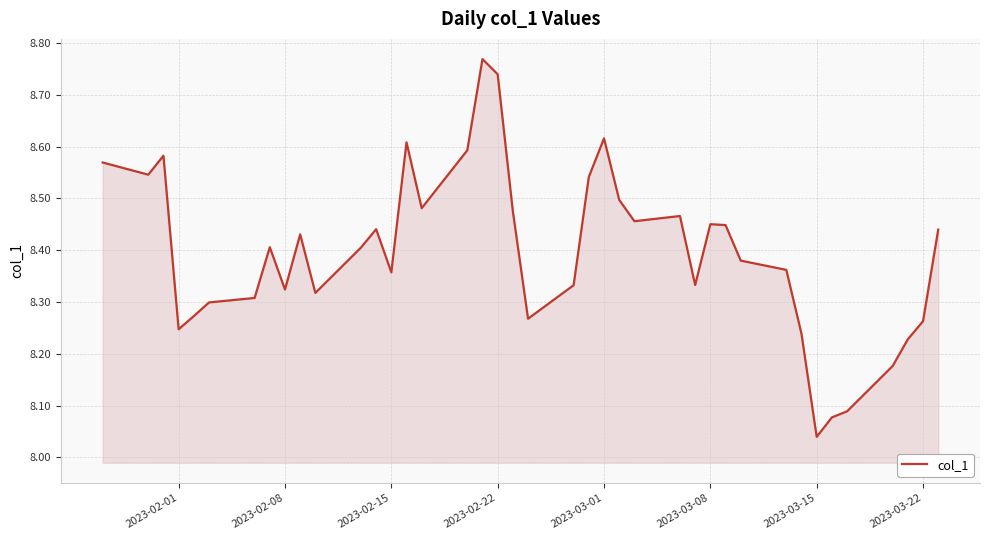

What is the difference between the maximum and minimum values?

0.7